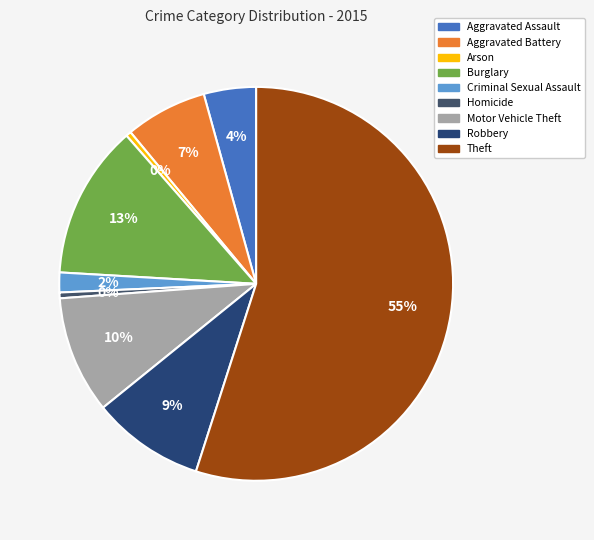

Count the number of slices in the pie.

9